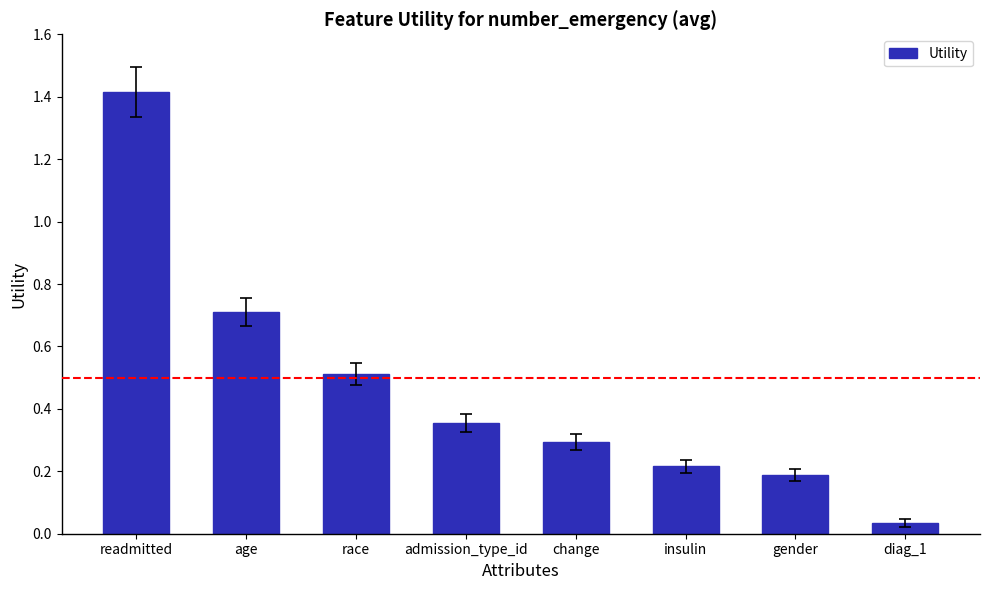

Between diag_1 and change, which is larger?

change